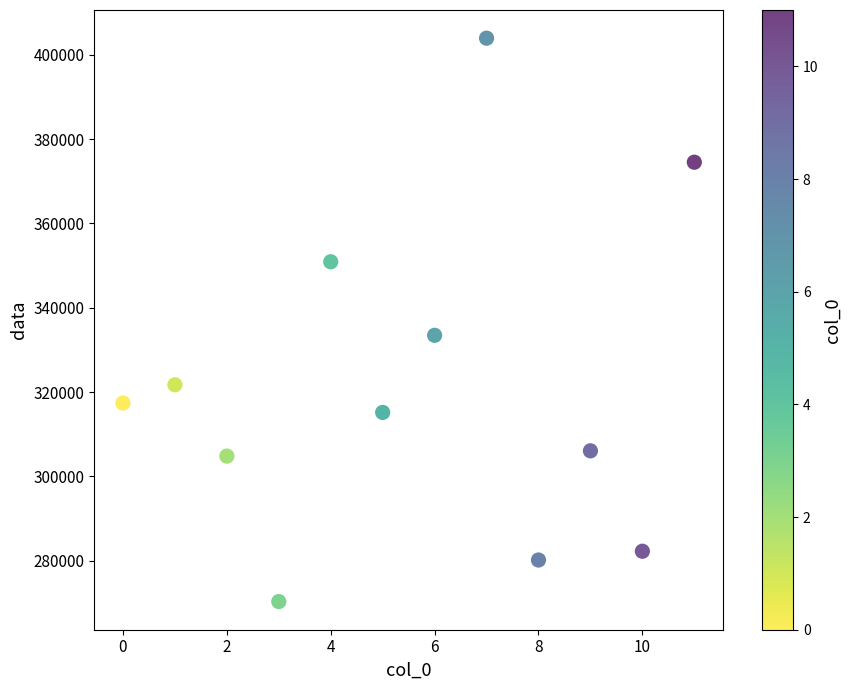

What is the average Y value?

321741.5